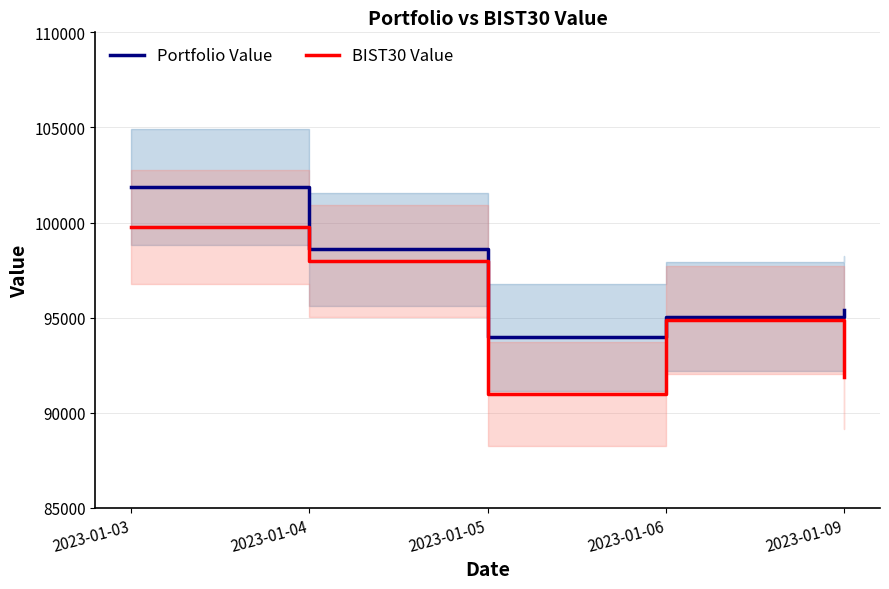

What are all the series names shown in the legend?

Portfolio Value, BIST30 Value